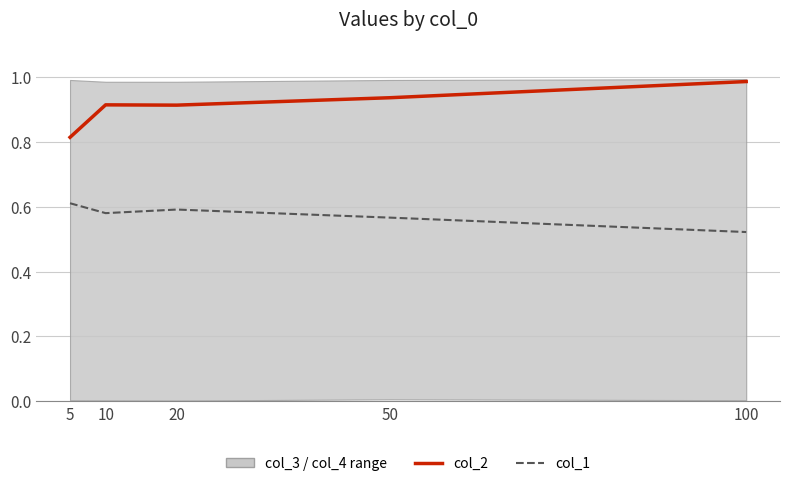

List the labels in order of col_2 value, largest first.

100, 50, 10, 20, 5